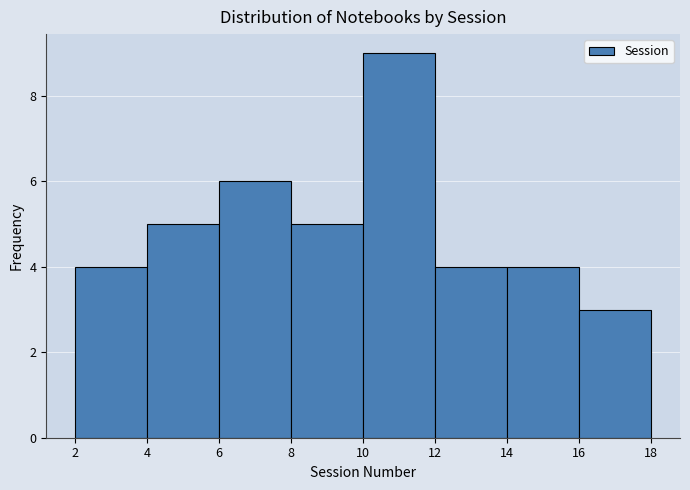

What is the height of the bar covering 6 to 8 on the x-axis? The values are not printed on the chart, so give them approximately, as read against the axis.

6